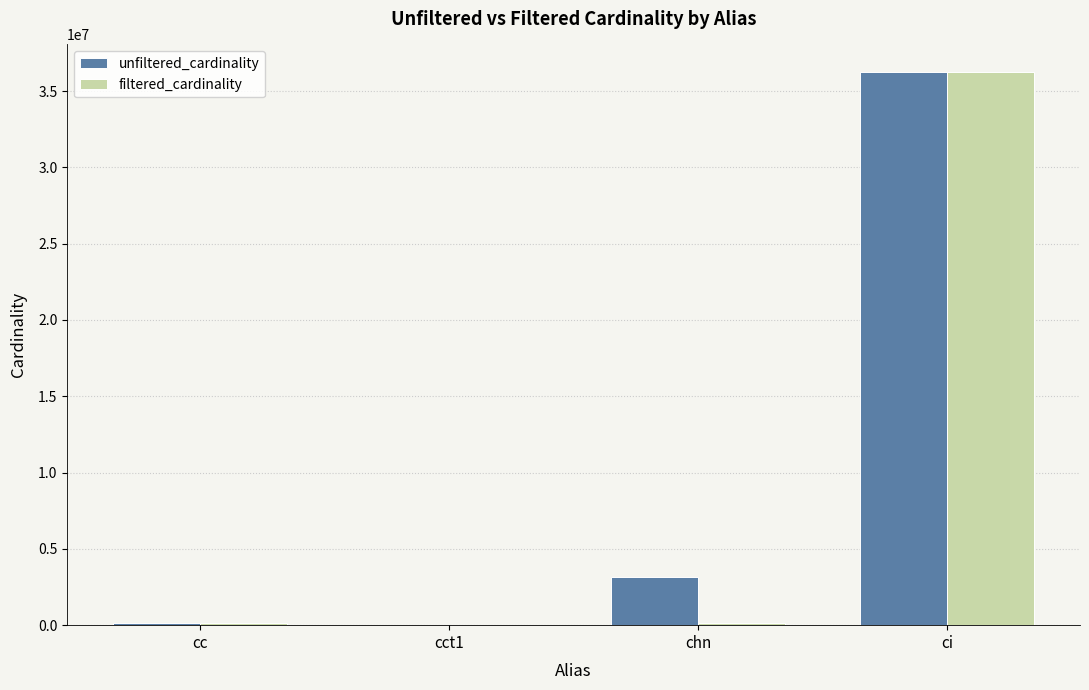

What is the highest value of the unfiltered_cardinality series?

36244344